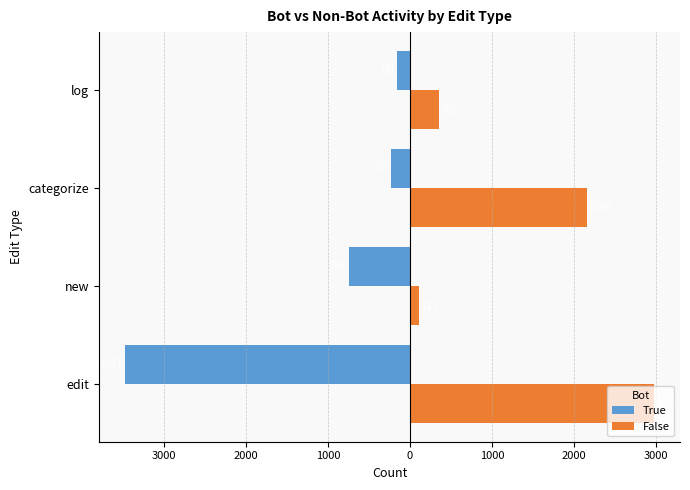

What are all the series names shown in the legend?

True, False